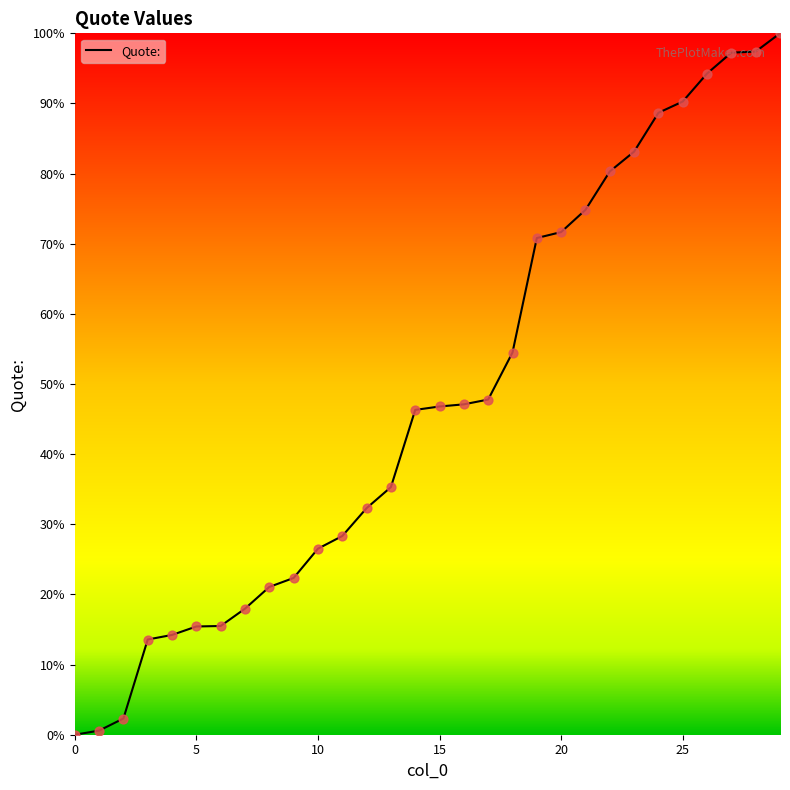

What is the difference between the maximum and minimum values?

100.0